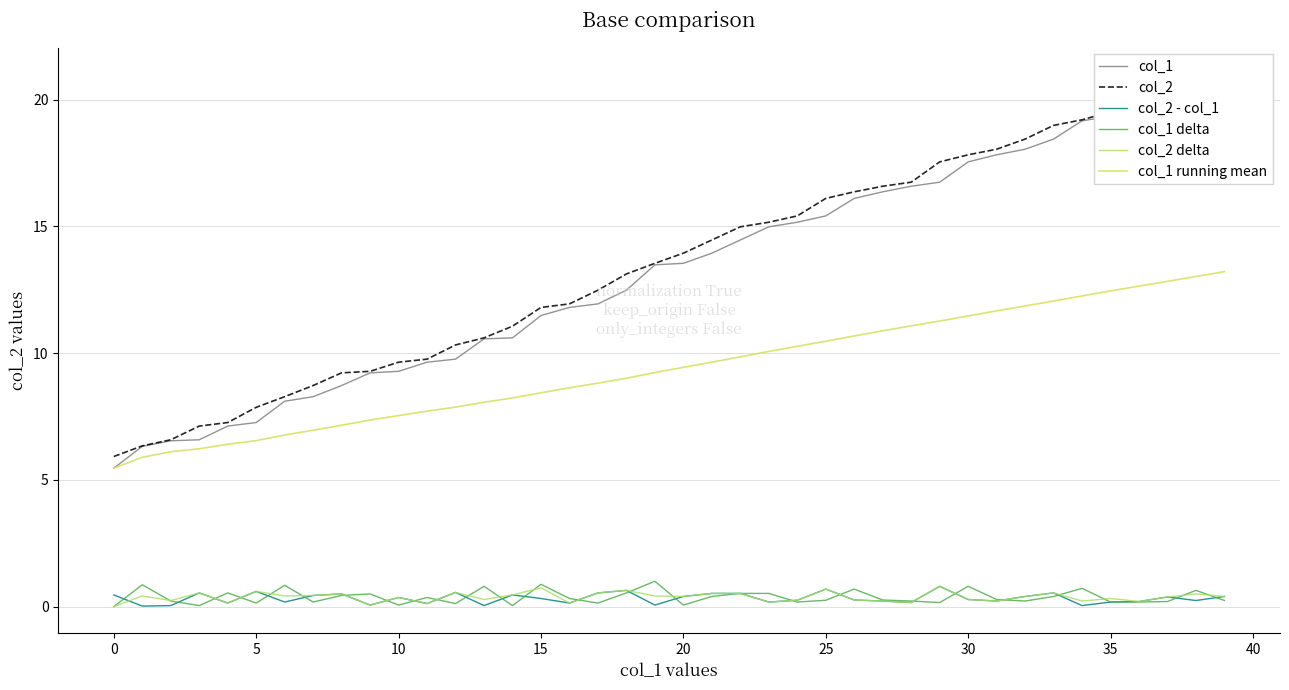

True or false: col_2 delta and col_1 running mean cross at least once.

False